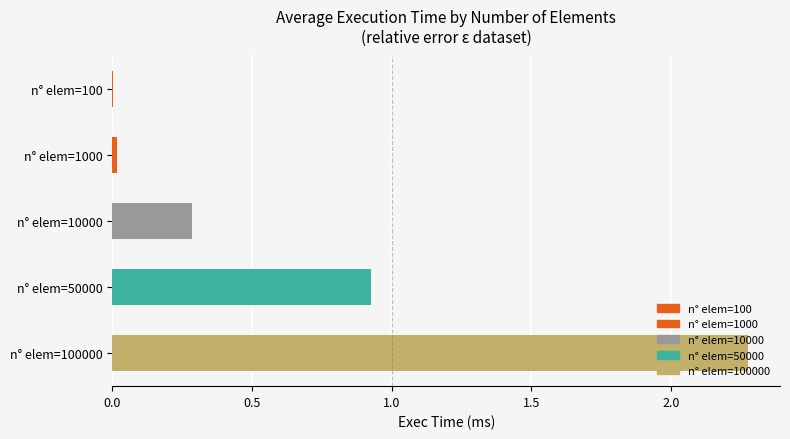

What is the sum of all values?

3.5